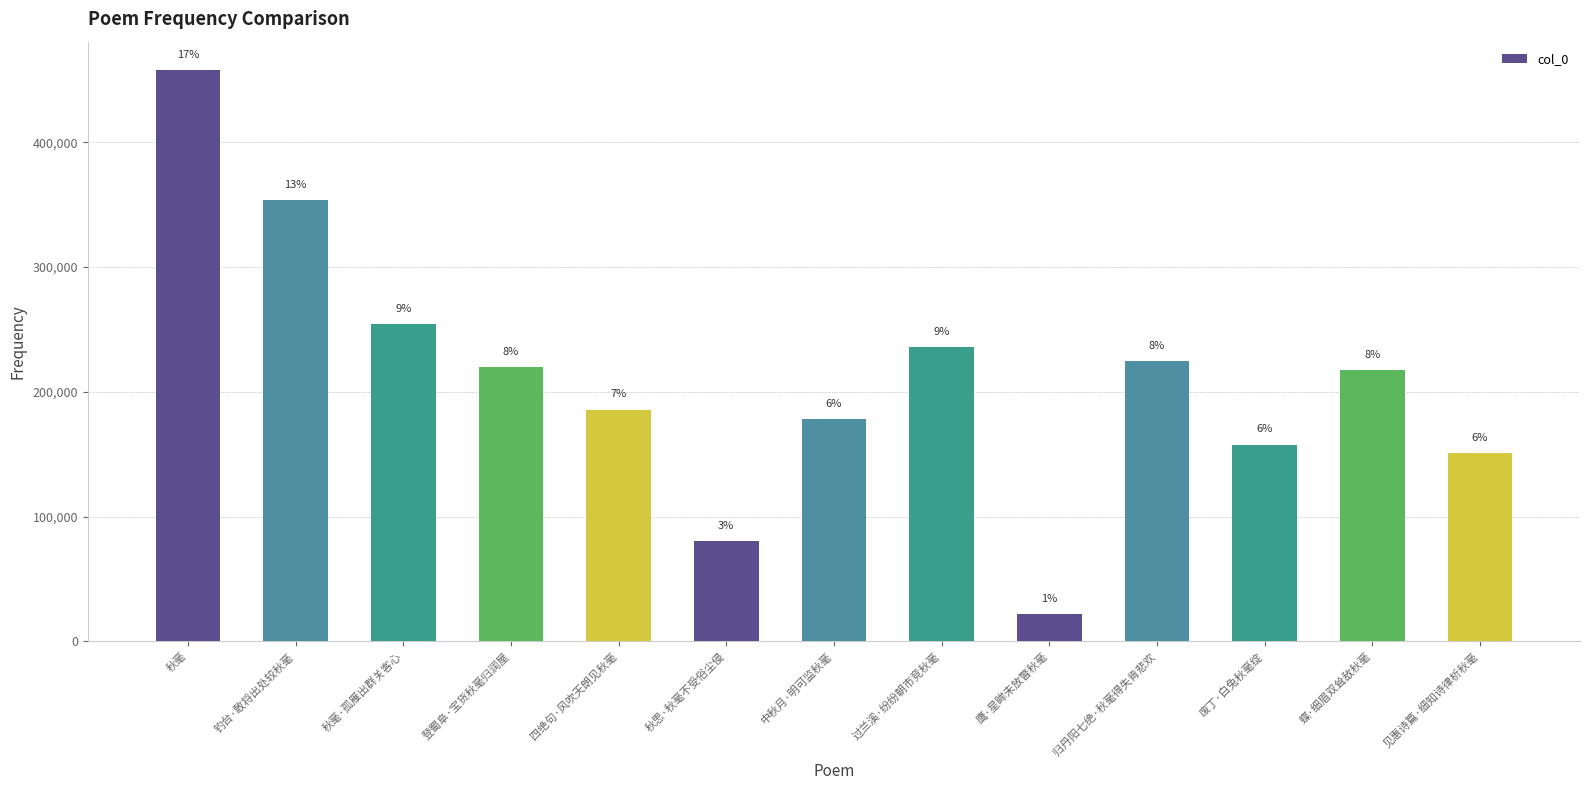

Reading left to right, what are all the values shown in this chart?

秋毫=457686	钓台·敢将出处较秋毫=353303	秋毫·孤雁出群关客心=254017	登蜀阜·宝货秋毫归润屋=219636	四绝句·风吹天朗见秋毫=185690	秋思·秋毫不受俗尘侵=80108	中秋月·明可监秋毫=177905	过兰溪·纷纷朝市竞秋毫=235974	鹰·星眸未放瞥秋毫=21932	归丹阳七绝·秋毫得失肯悲欢=224770	废丁·白兔秋毫绽=157657	蝶·细眉双耸敌秋毫=217425	见惠诗篇·细知诗律析秋毫=151011